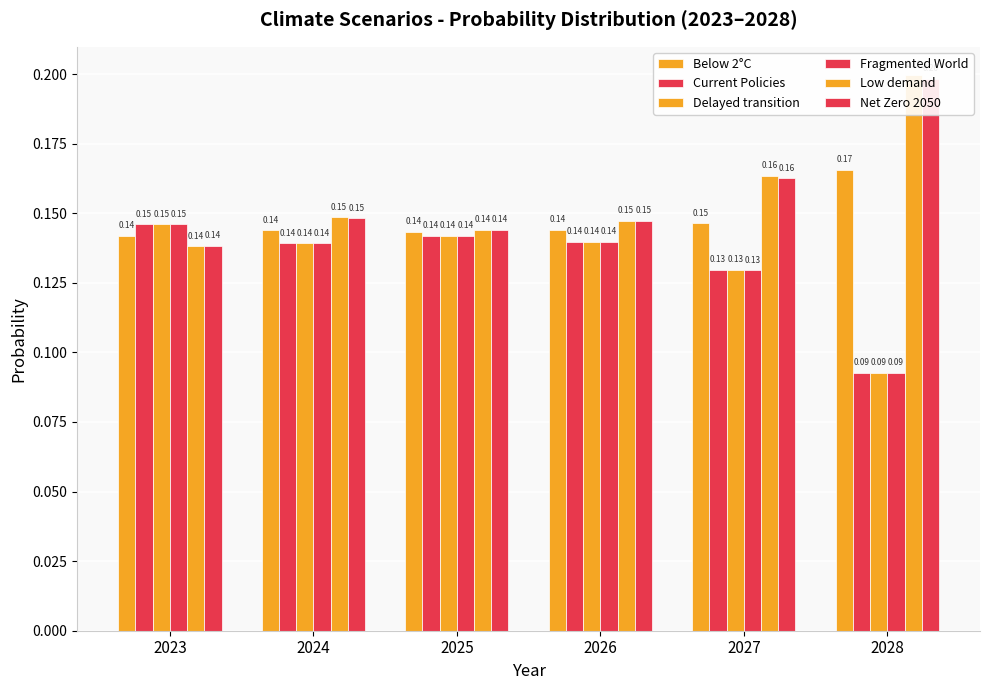

Read the Fragmented World value at 2023.

0.1